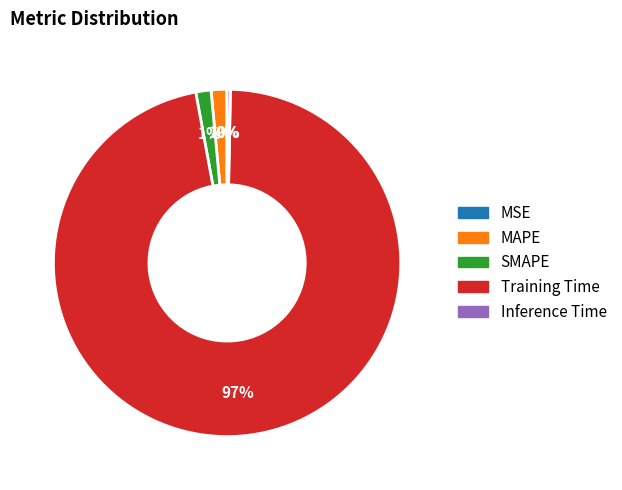

Is the sum of SMAPE and MAPE greater than half?

No